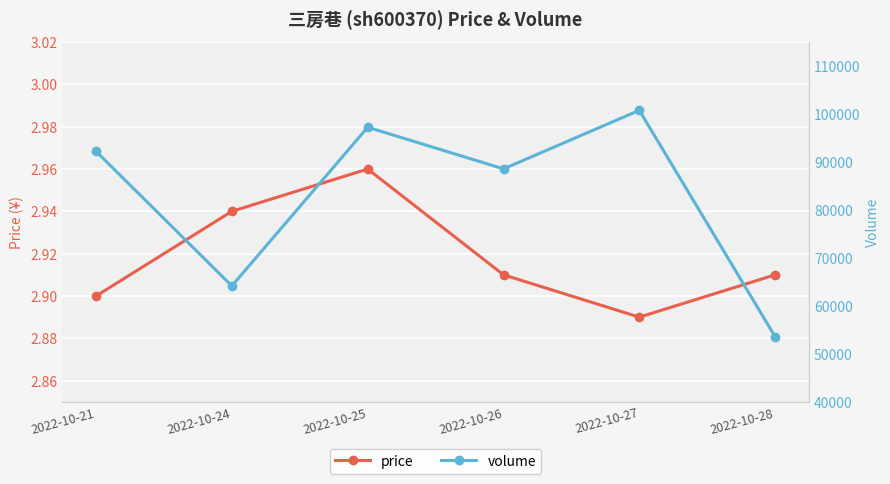

What is the spread (max minus min) of values at 2022-10-26?

88561.1